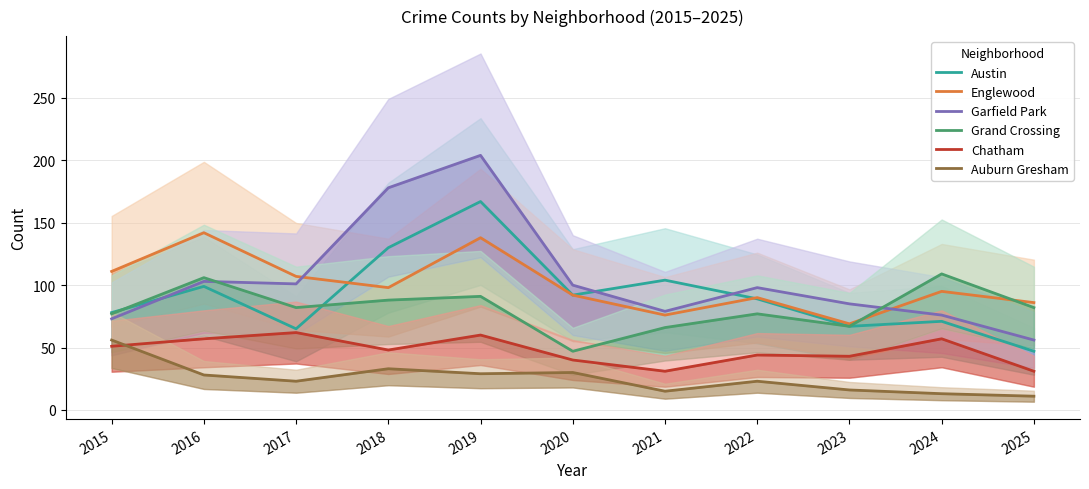

Which series has the largest range (max minus min)?

Garfield Park